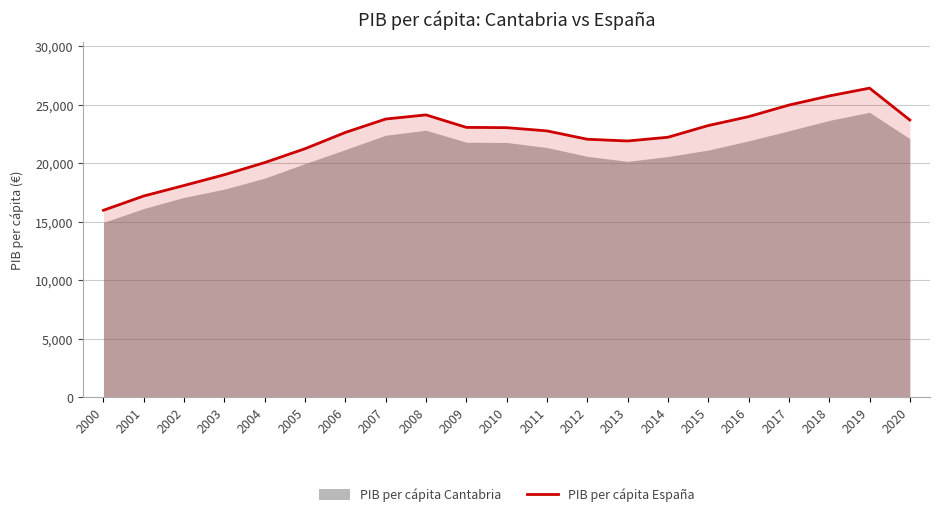

Is it true that PIB per cápita España equals 23776.0 at 2007?

True